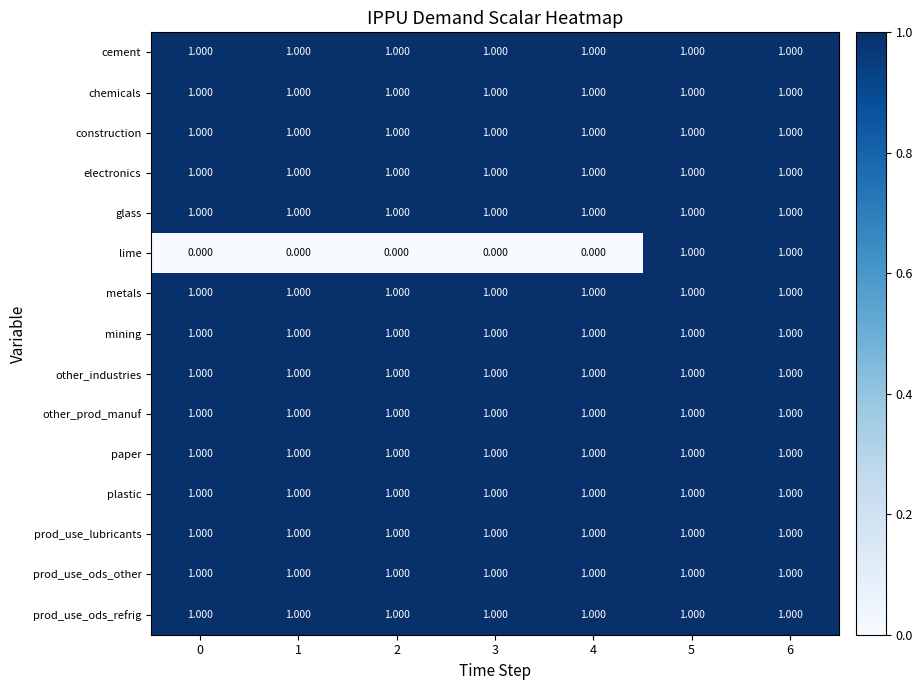

Which series has the largest range (max minus min)?

lime